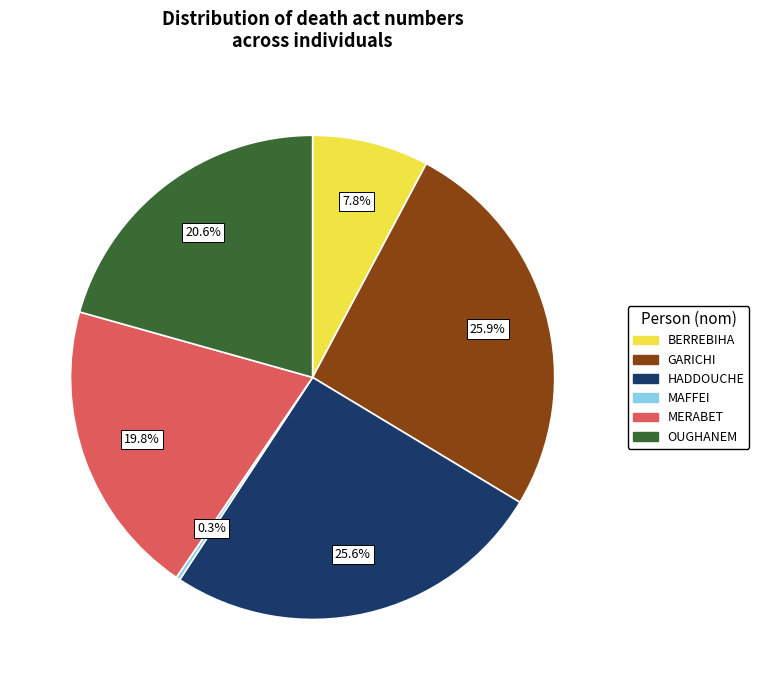

Approximately how many times larger is the value at BERREBIHA compared to OUGHANEM?

0.4